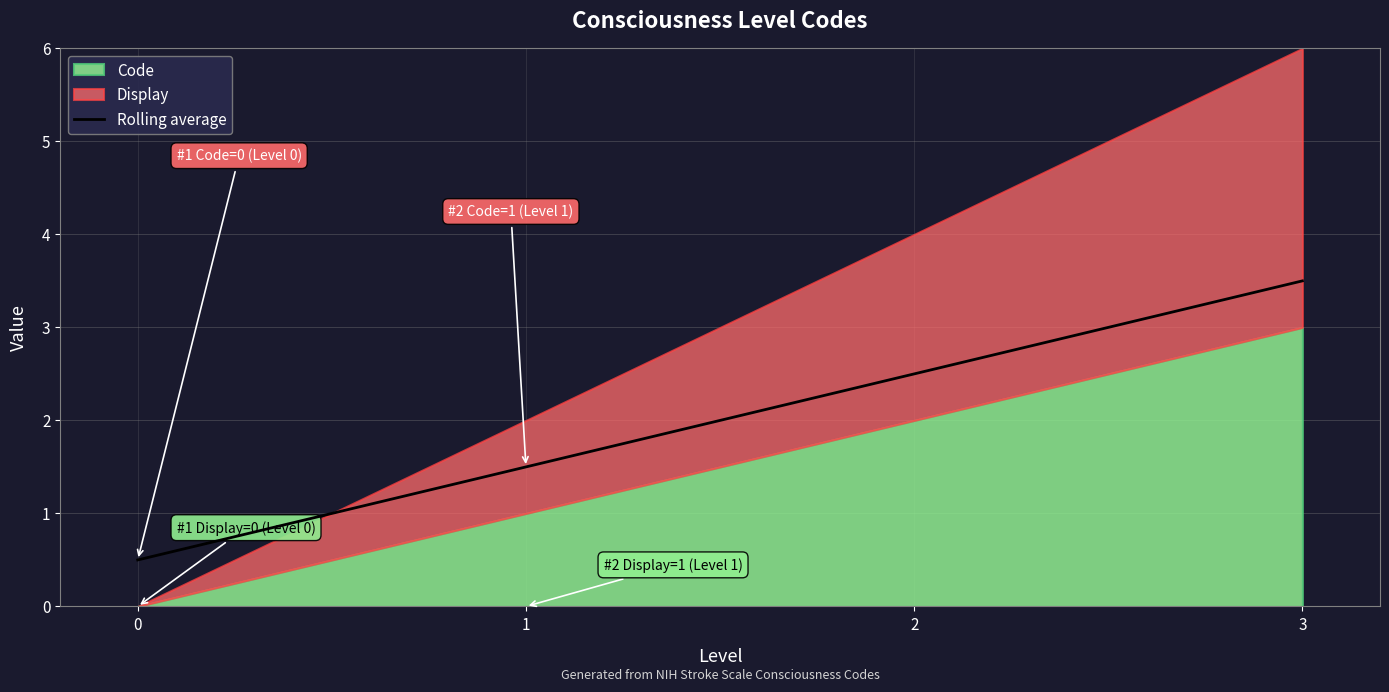

List the labels in order of value, largest first.

3, 2, 1, 0